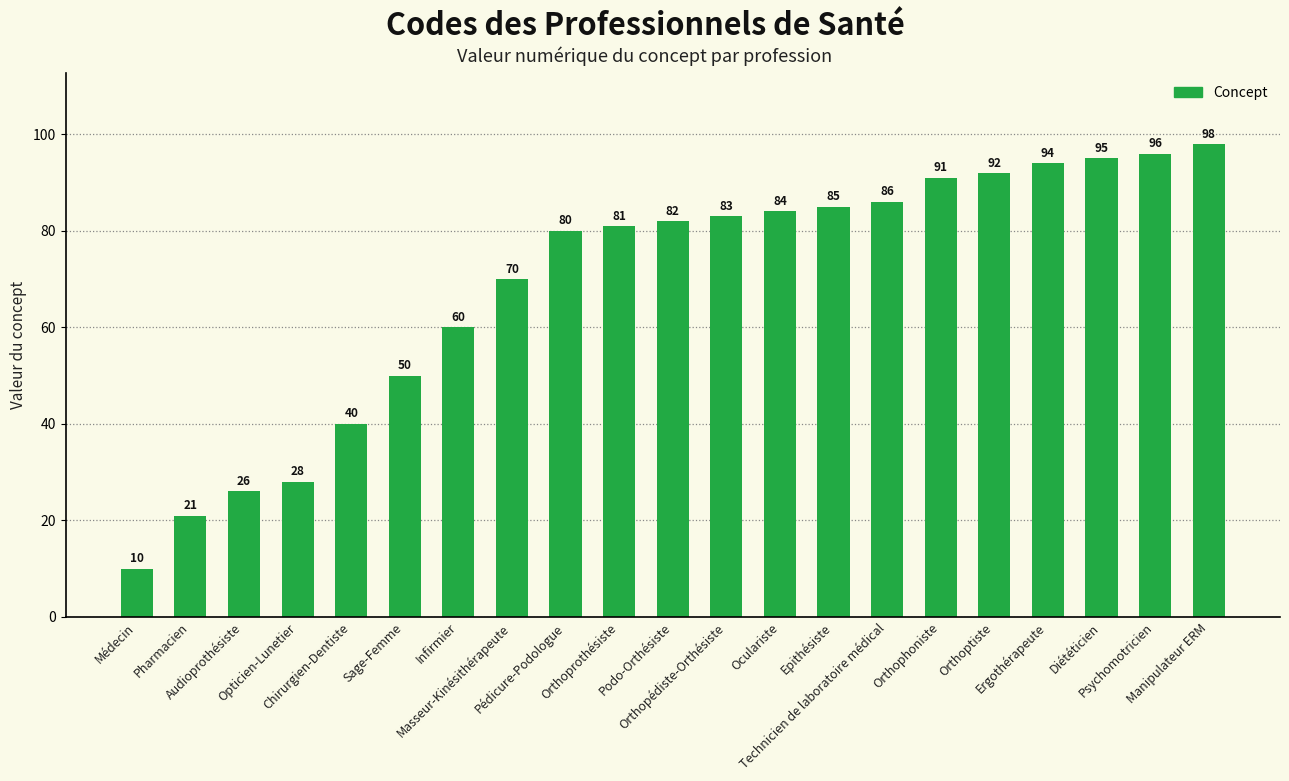

Which category has the lowest value across all series?

Médecin